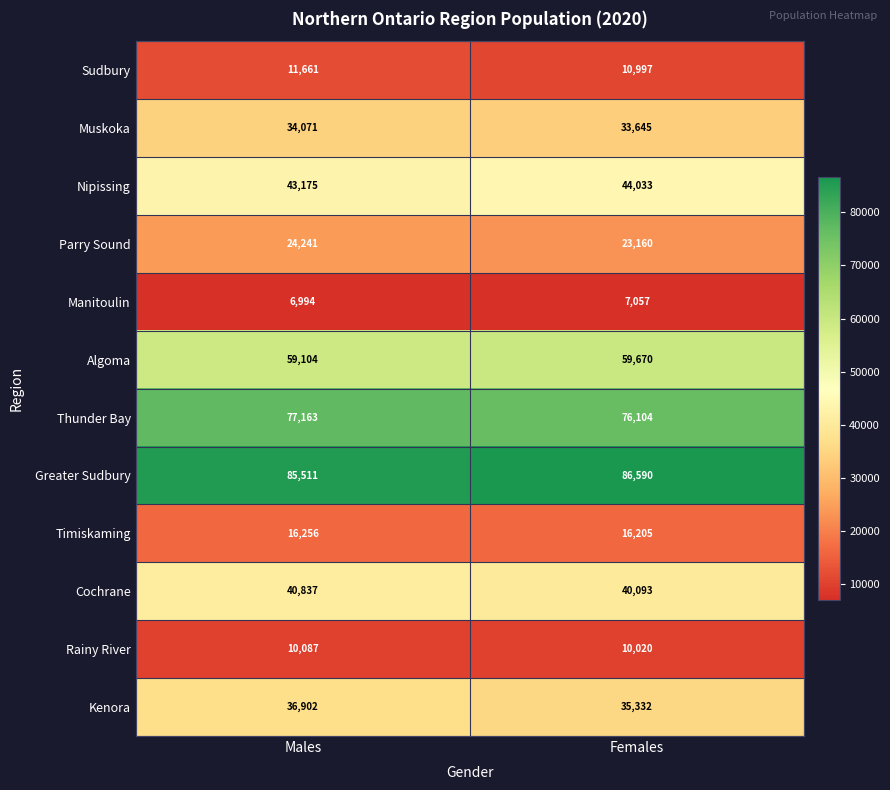

What is the sum of the Muskoka values at Females and Males?

67716